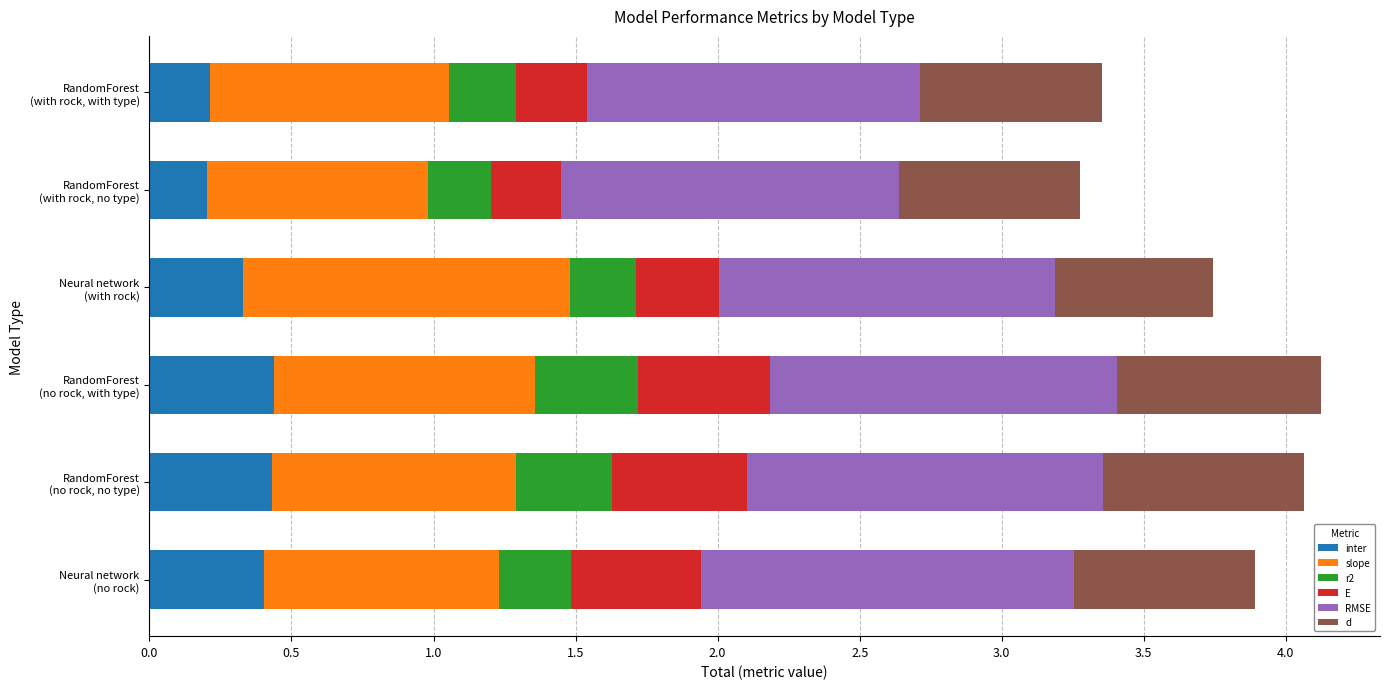

What is the sum of all inter values?

2.0